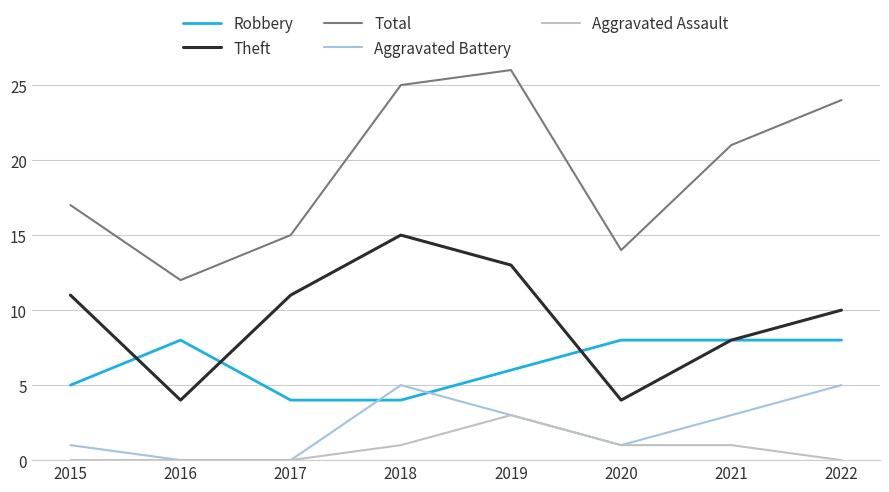

What is the total value across all series at 2018?

50